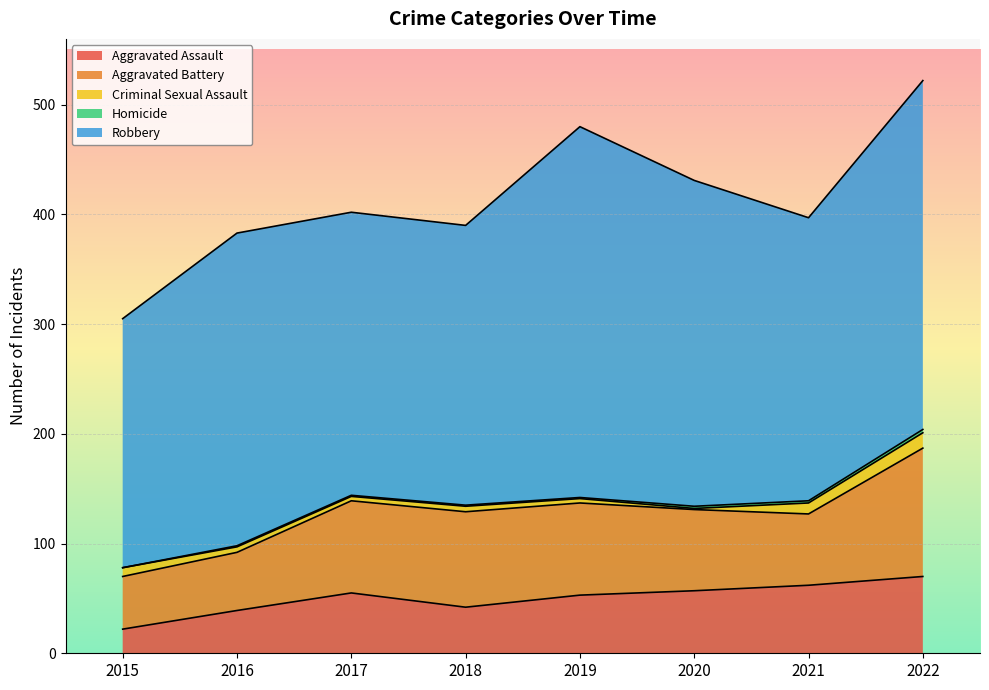

At 2021, list the series in order from largest to smallest.

Robbery, Aggravated Battery, Aggravated Assault, Criminal Sexual Assault, Homicide